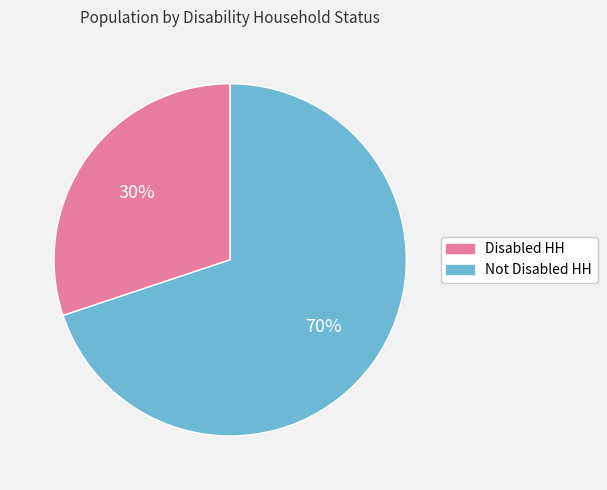

Is the sum of Not Disabled HH and Disabled HH greater than half?

Yes